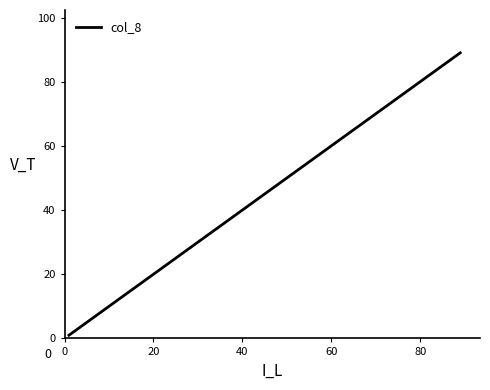

What is the maximum value shown in the chart?

89